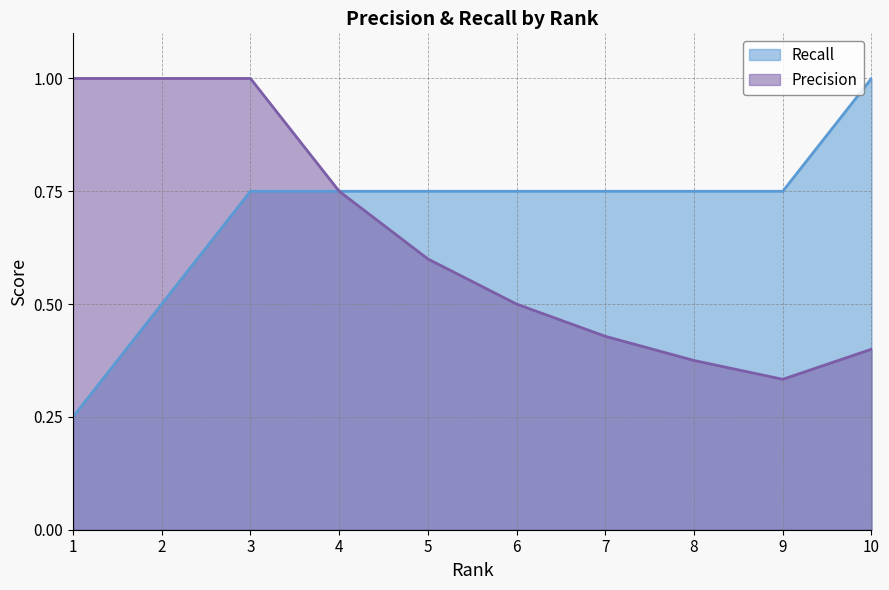

Which series changed the most between 4 and 6?

Precision